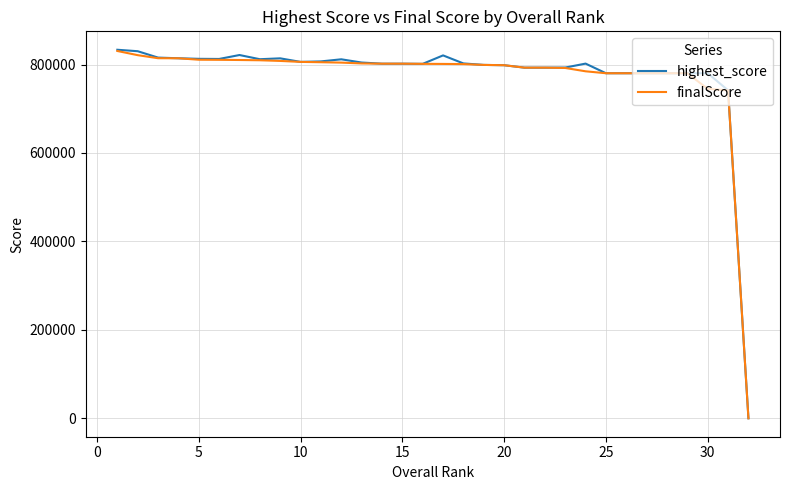

Which series has the widest spread of values?

highest_score